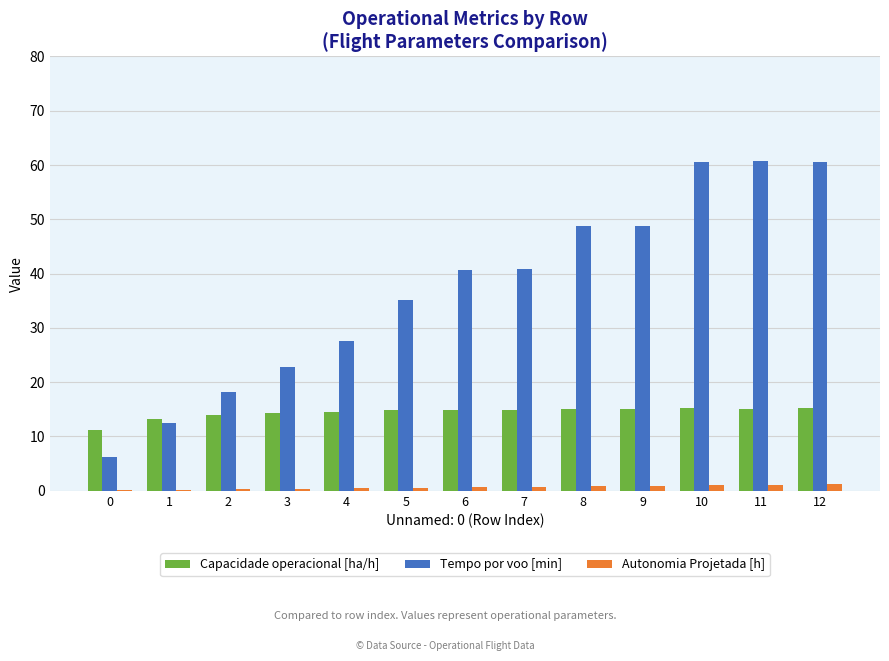

What is the sum of all Tempo por voo [min] values?

483.4